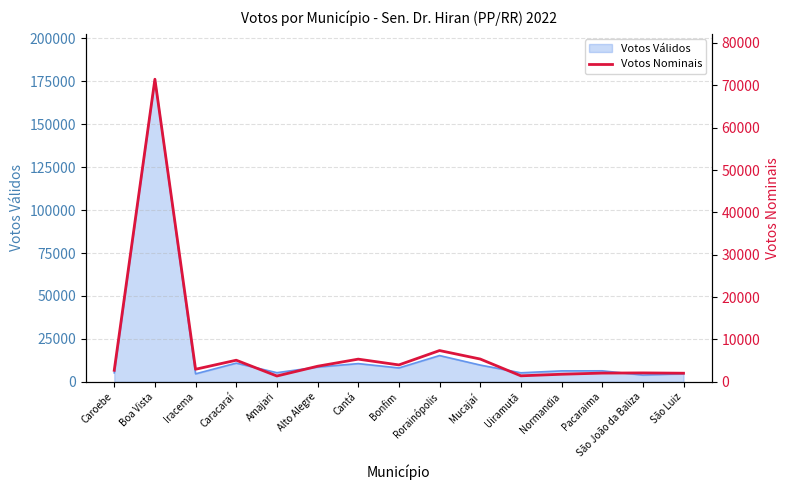

What is the maximum value shown in the chart?

71441